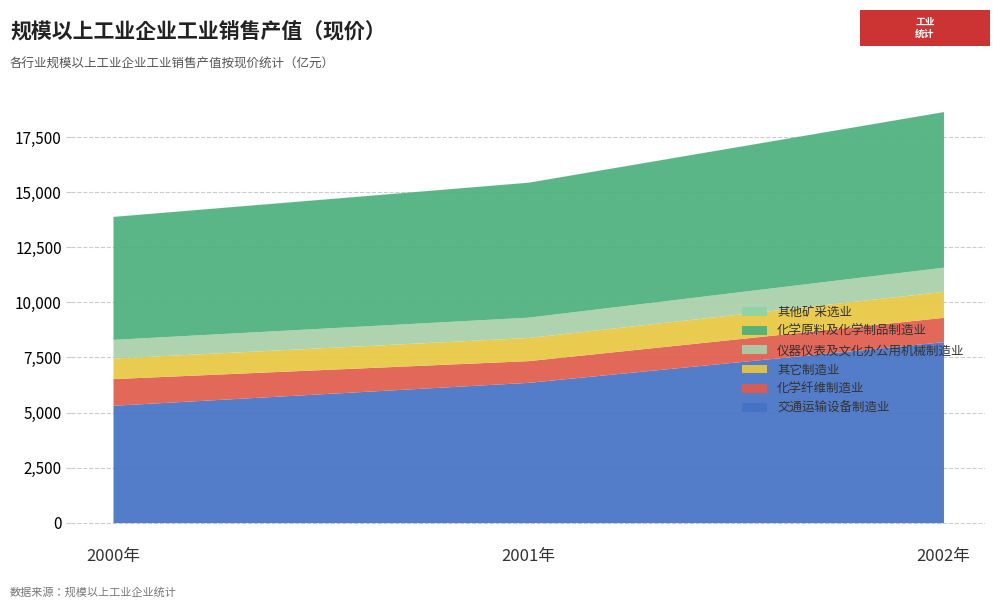

Reading left to right, extract all data points from this chart.

交通运输设备制造业: 2000年=5328.8	2001年=6371.1	2002年=8217.9
仪器仪表及文化办公用机械制造业: 2000年=851.8	2001年=924.7	2002年=1098.3
其他矿采选业: 2000年=3.8	2001年=4.0	2002年=2.0
其它制造业: 2000年=932.2	2001年=1050.2	2002年=1181.0
化学原料及化学制品制造业: 2000年=5584.2	2001年=6130.2	2002年=7065.8
化学纤维制造业: 2000年=1210.7	2001年=985.4	2002年=1106.1